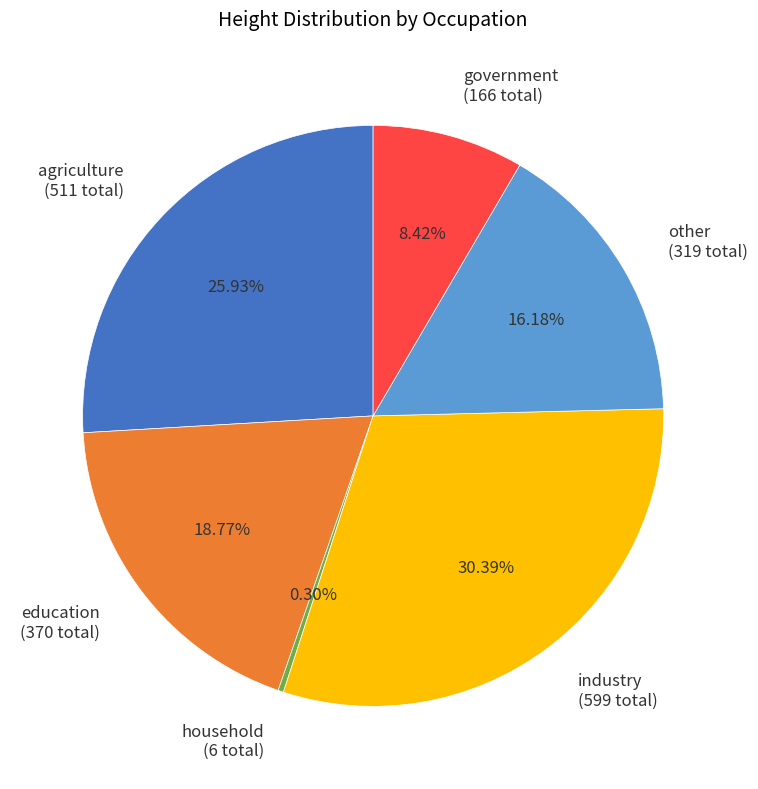

To the nearest percent, what is the difference between the largest and smallest slice percentages?

30%